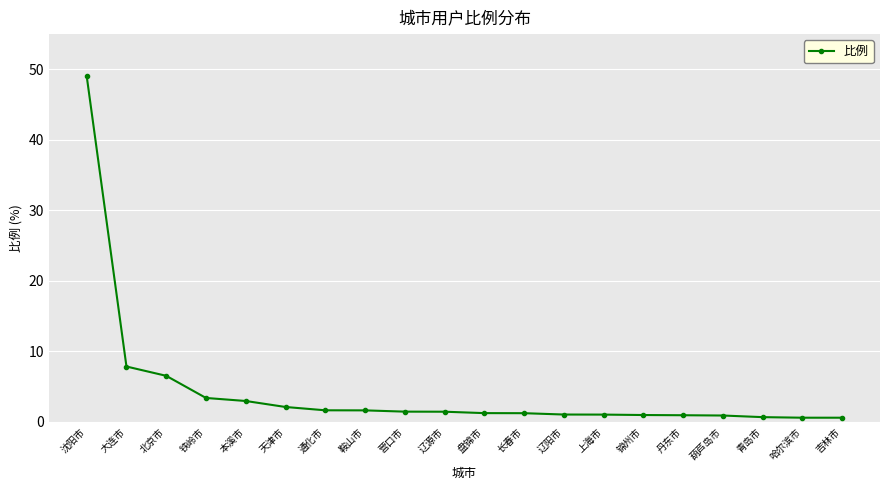

Which category has the highest value across all series?

沈阳市